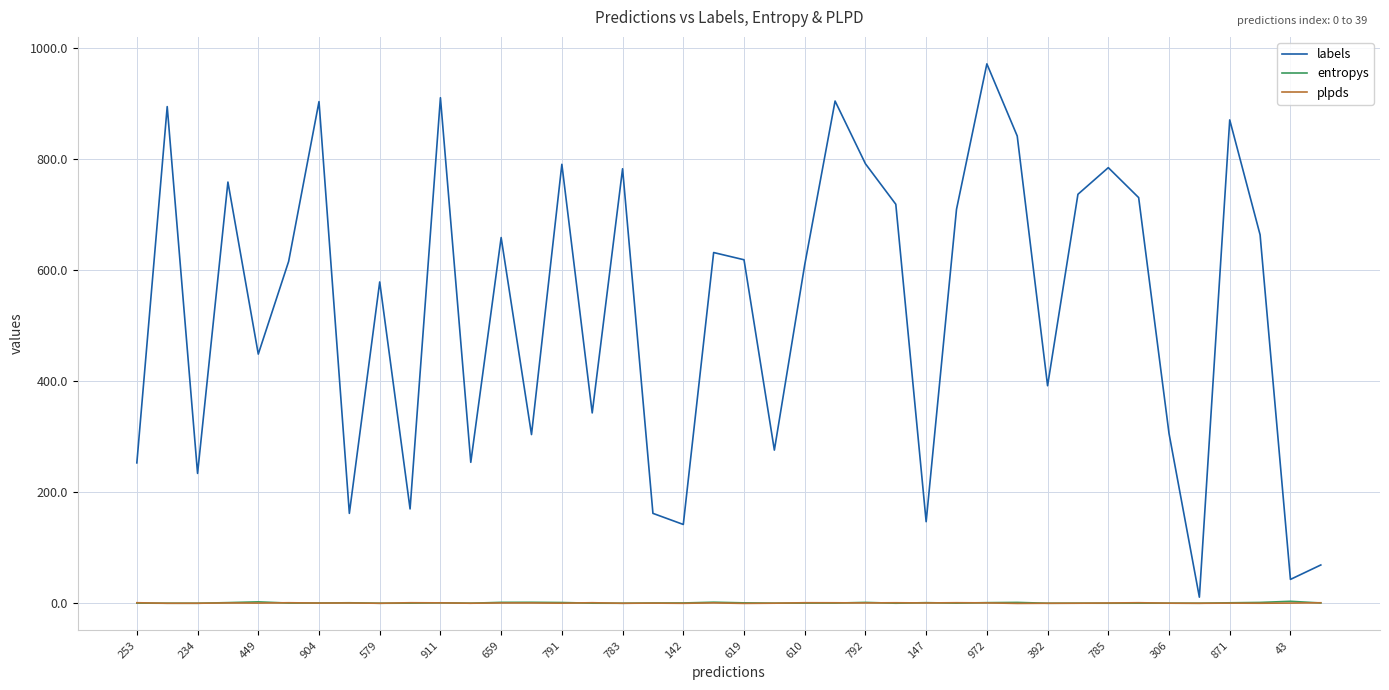

True or false: labels and plpds cross at least once.

False